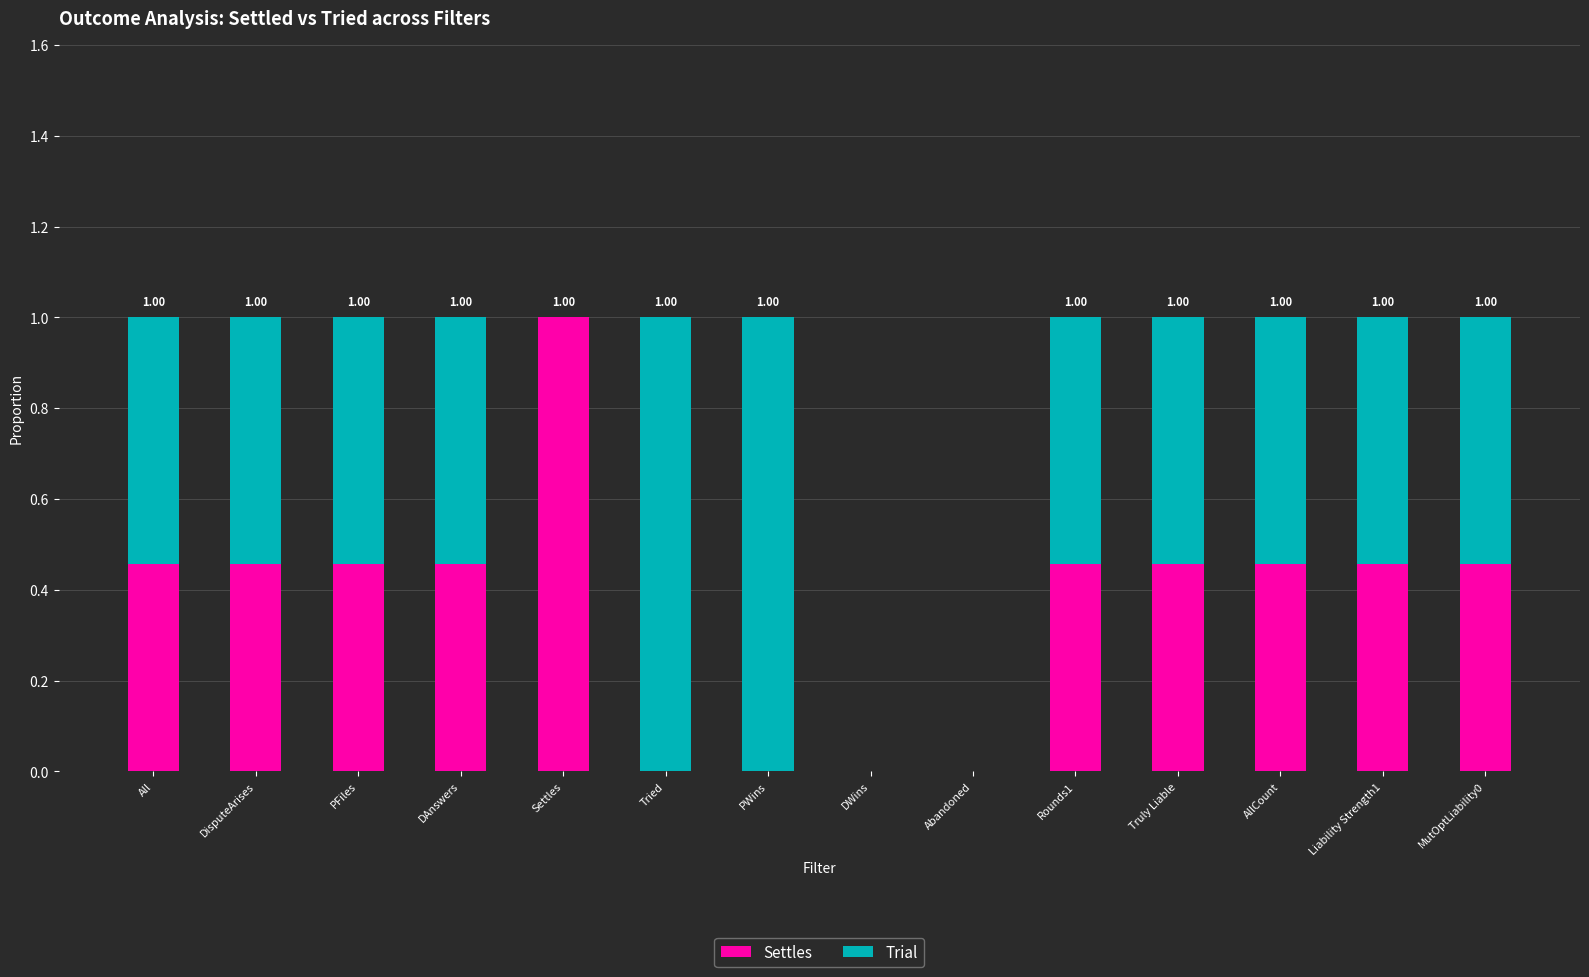

Are the bars horizontal?

No